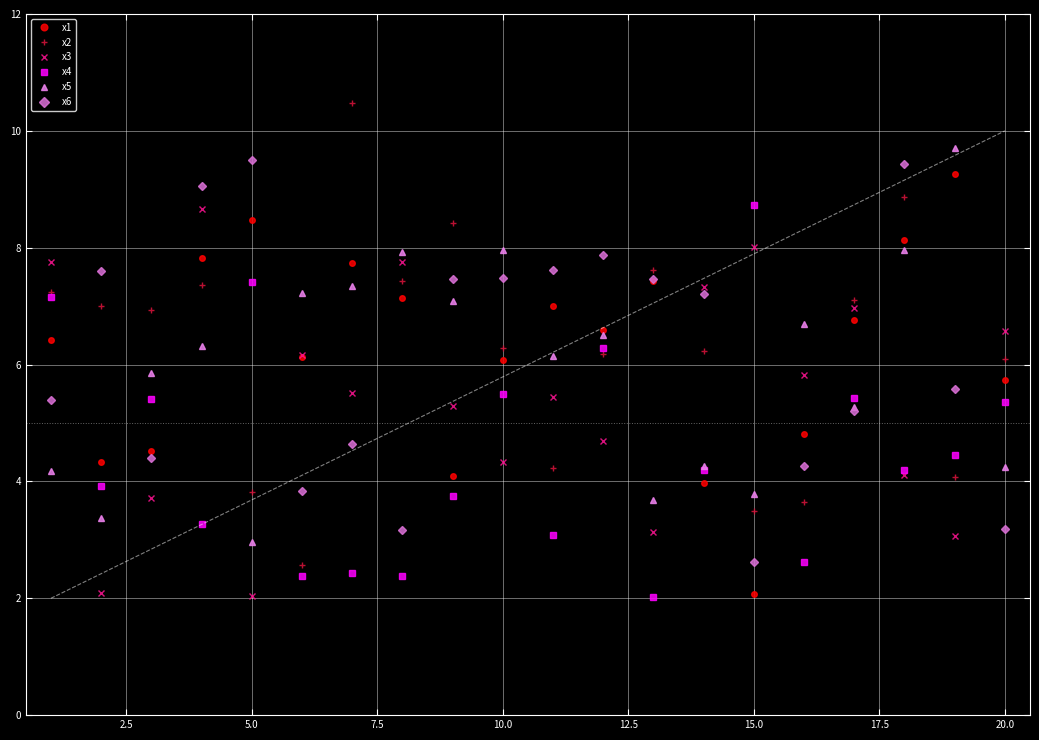

How many lines are shown in the chart?

6